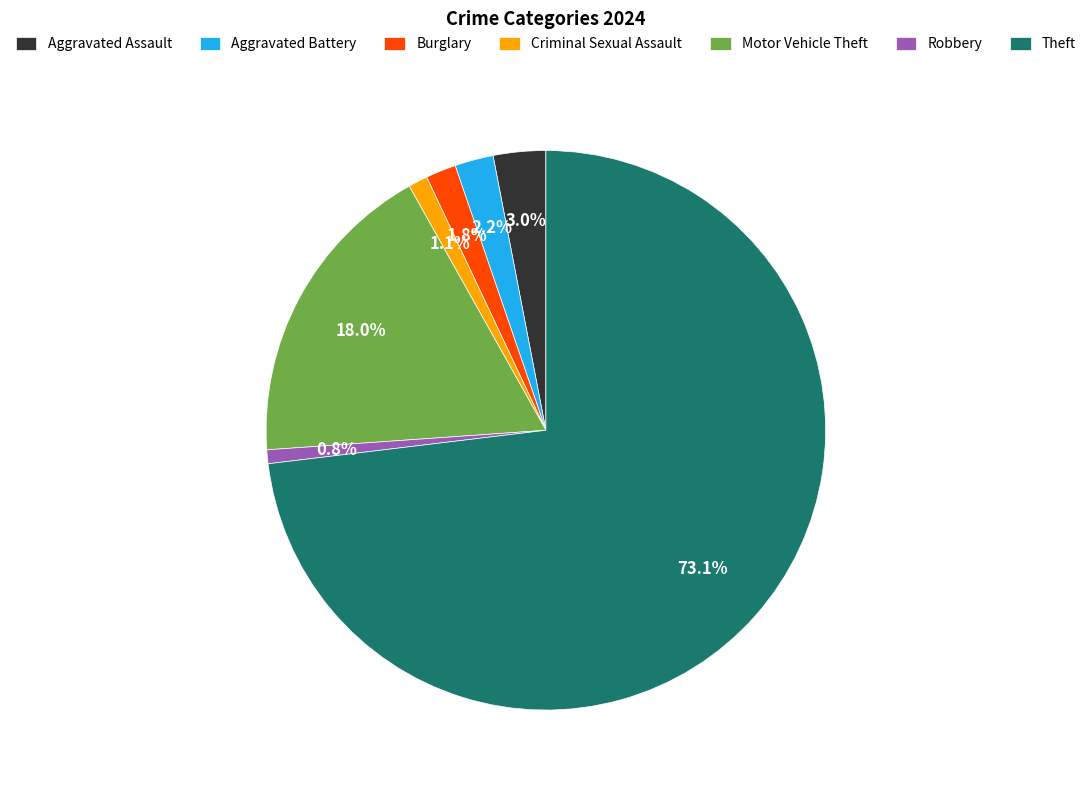

How many segments does this pie chart have?

7